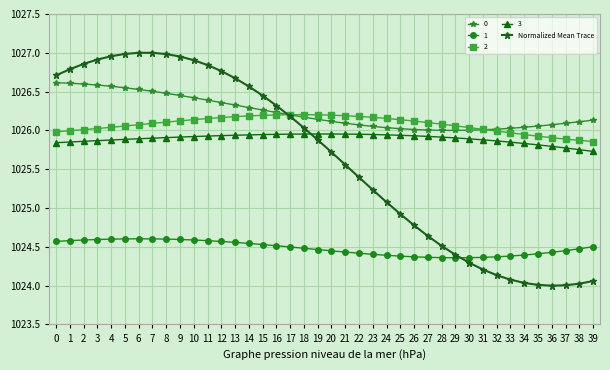

Does the chart display data point markers on the line(s)?

Yes